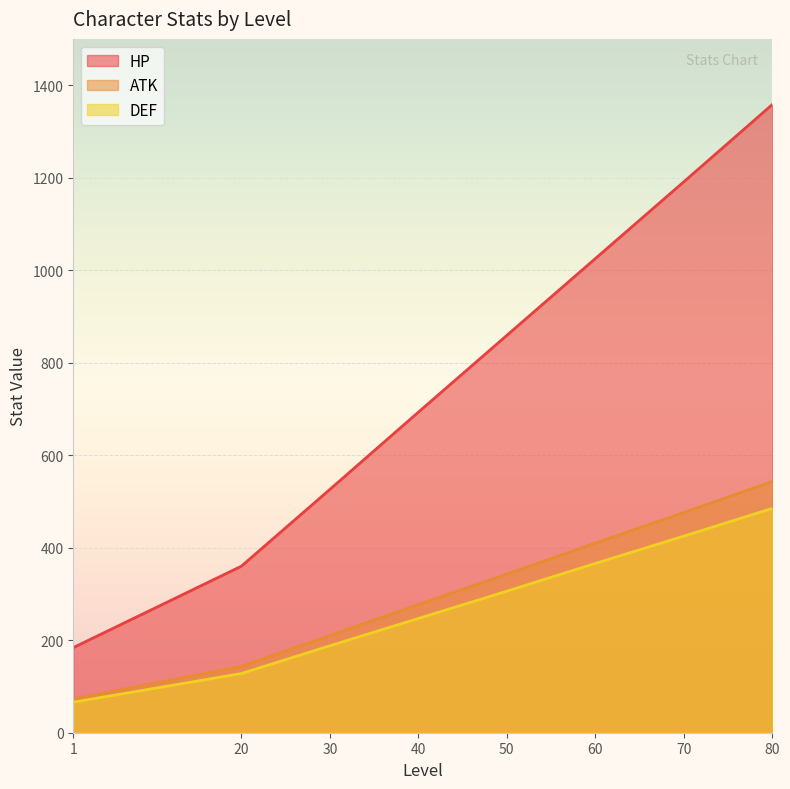

Is the value of ATK at 50 greater than the value of HP at 70?

No